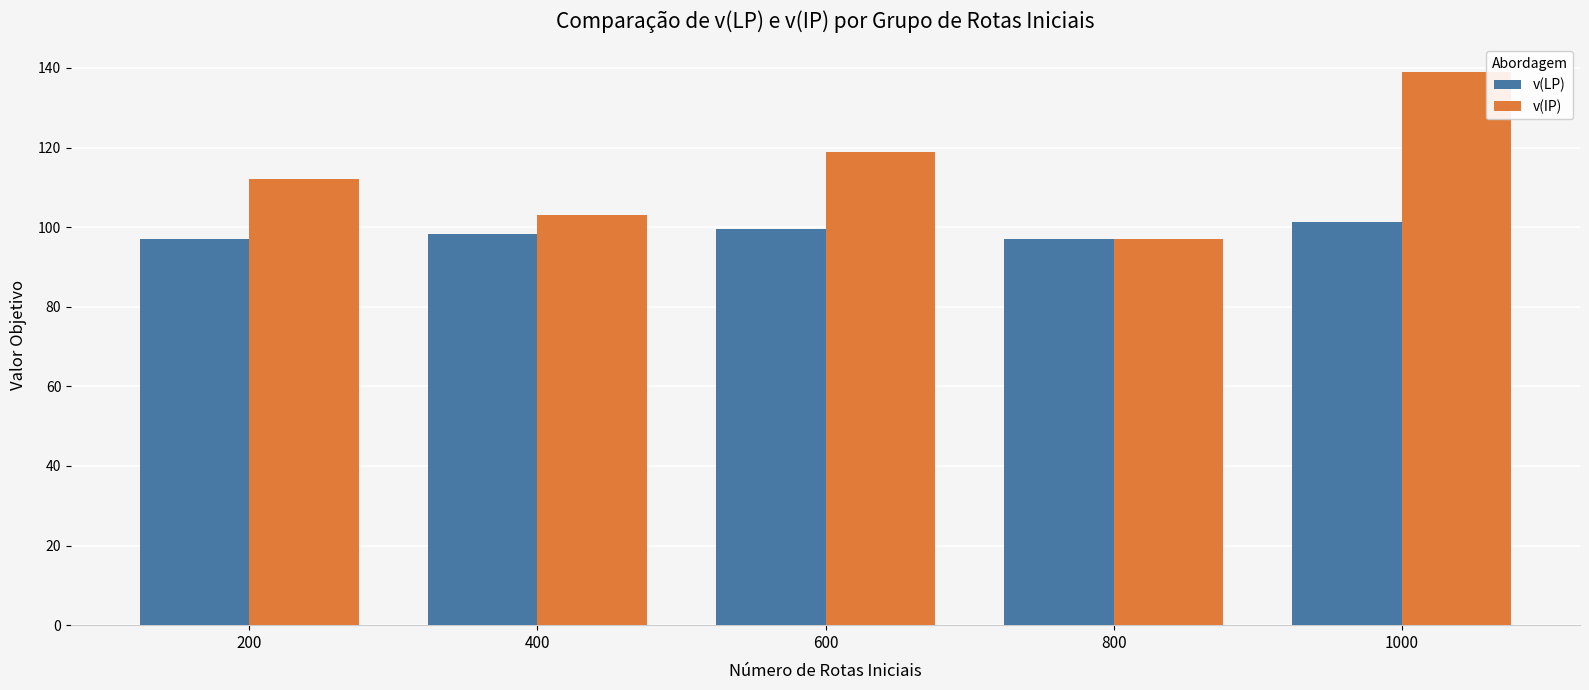

What is the total value across all series at 1000?

240.2